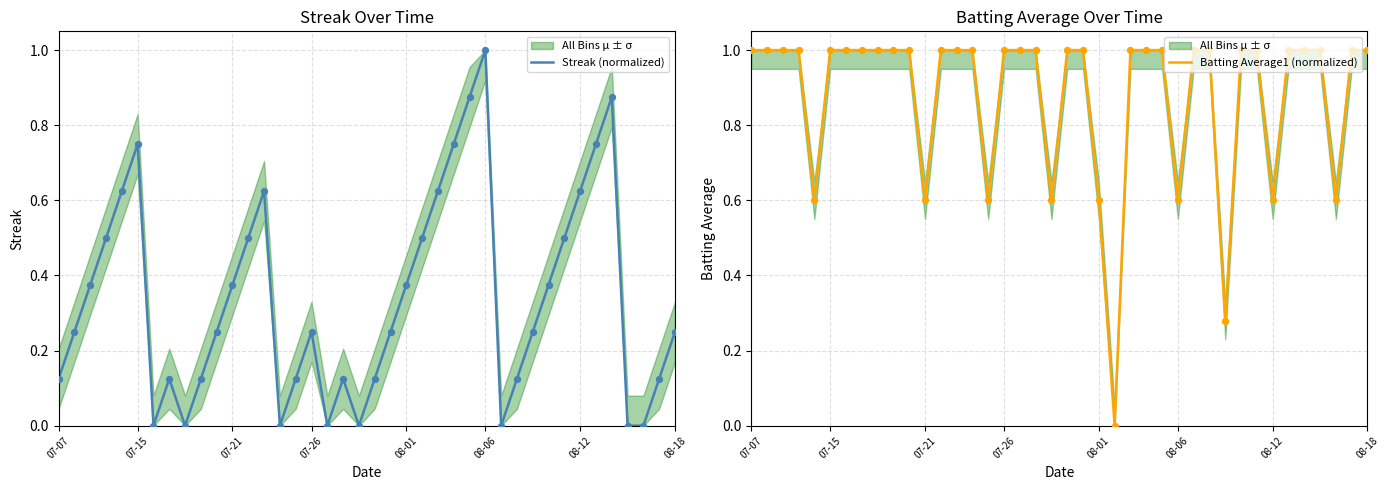

Which series contains the highest Y value?

Streak (normalized)